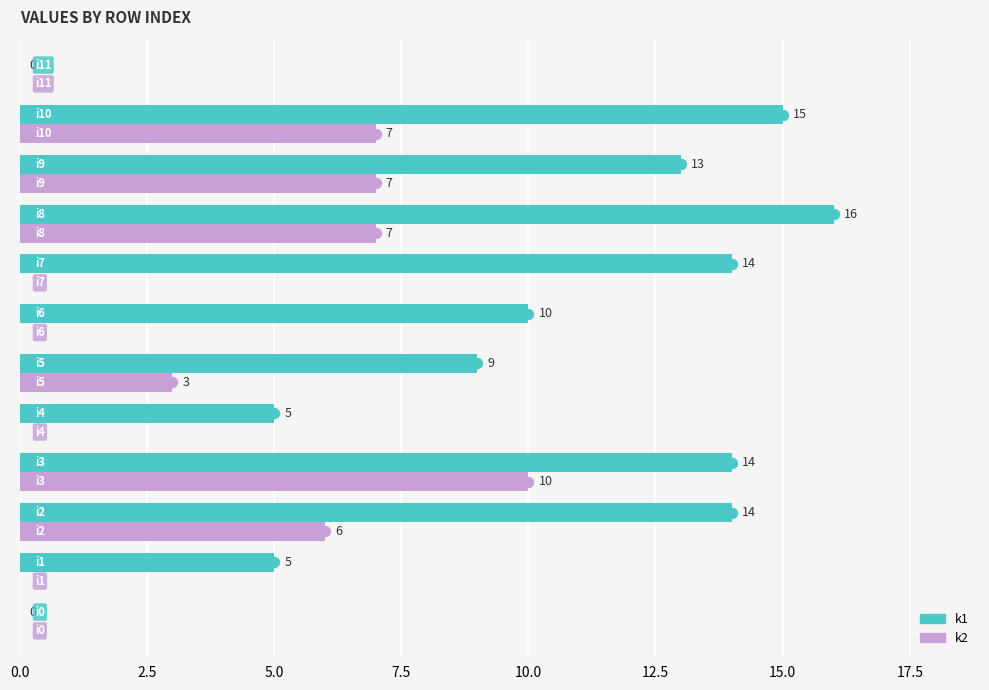

Which series has the widest spread of values?

k1